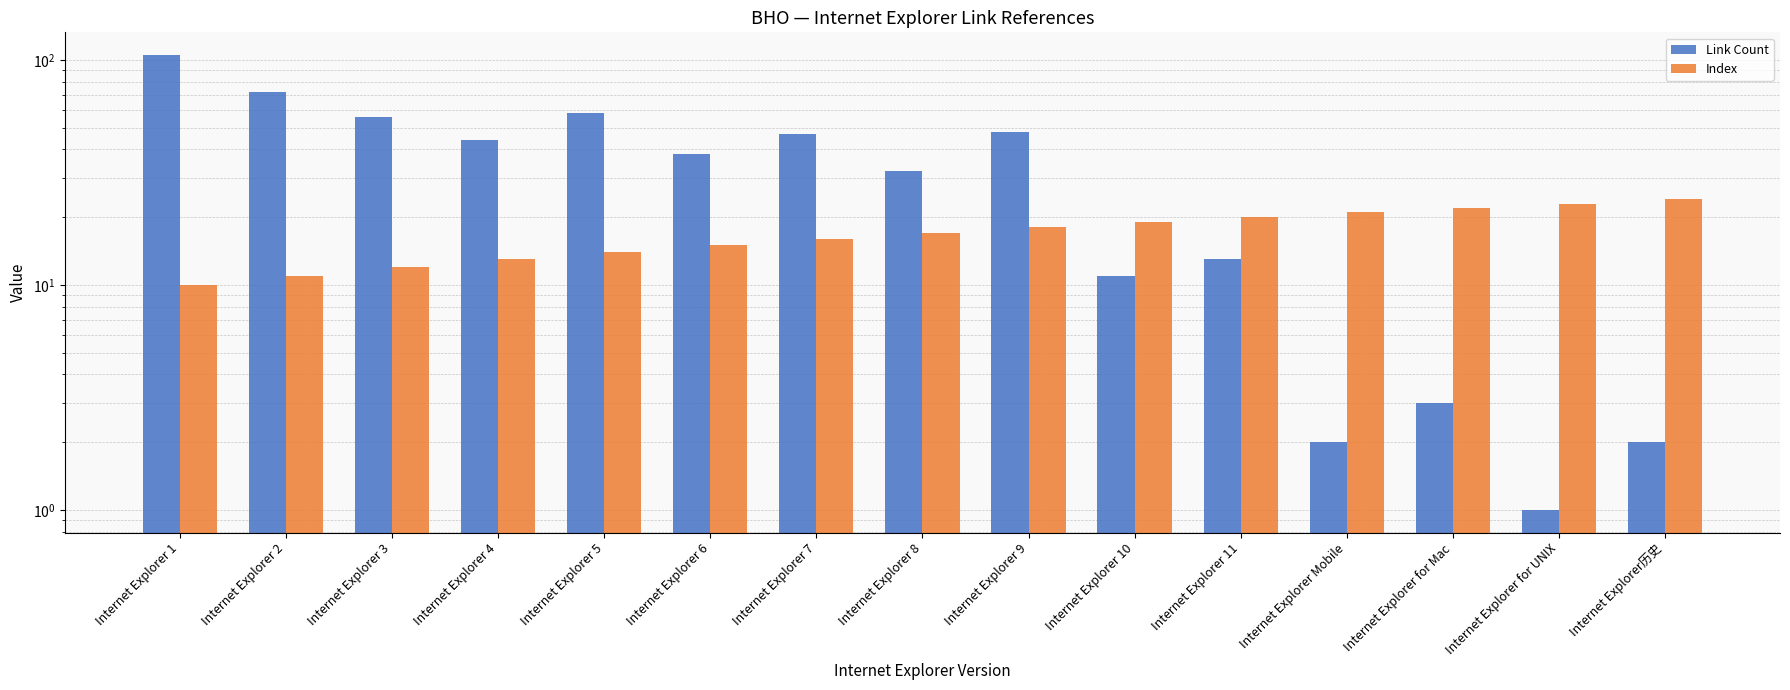

What are all the series names shown in the legend?

Link Count, Index